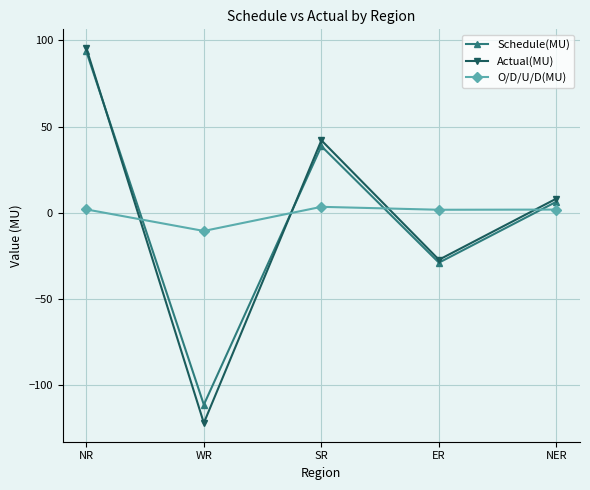

Is it true that O/D/U/D(MU) equals 1.7 at ER?

True